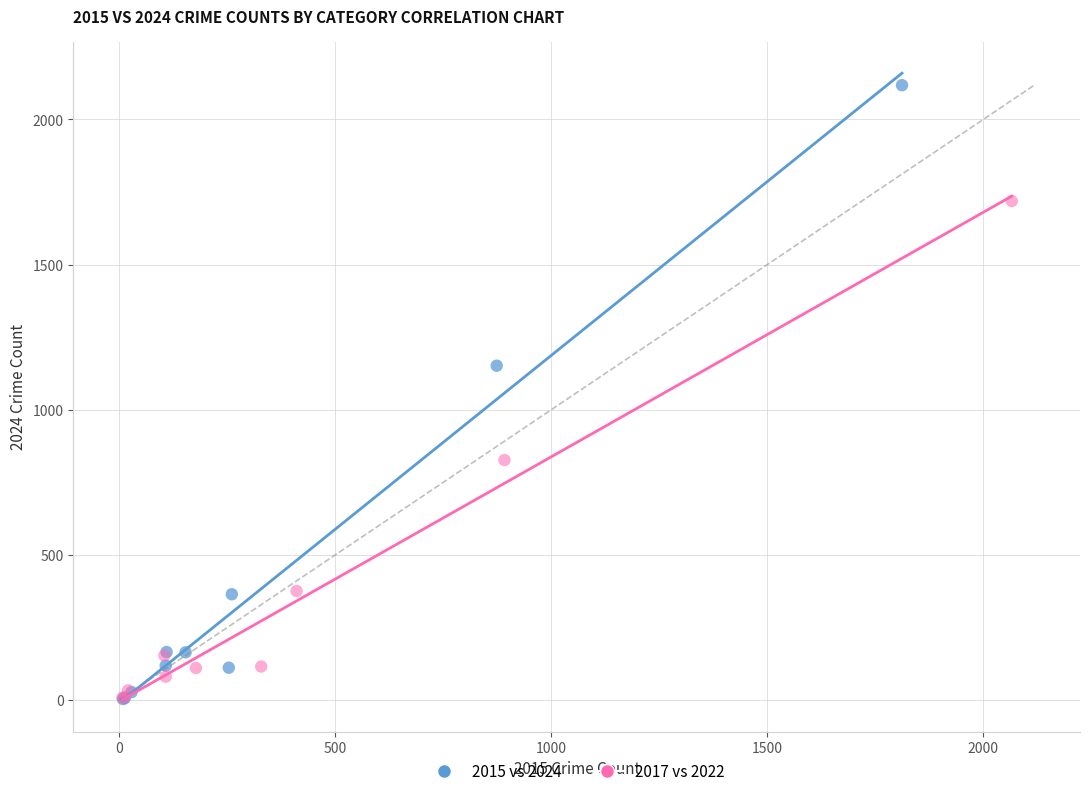

Which series reaches the maximum Y coordinate?

2015 vs 2024